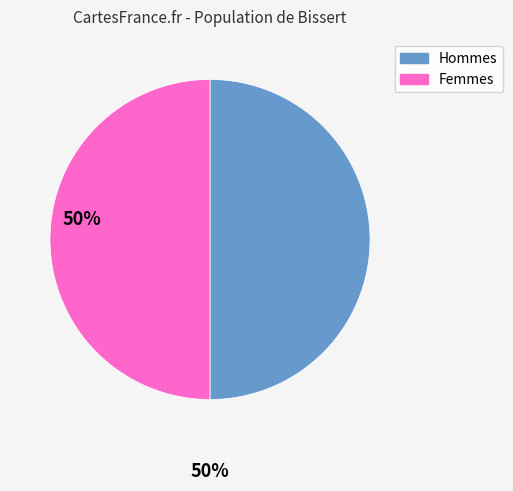

How many segments does this pie chart have?

2